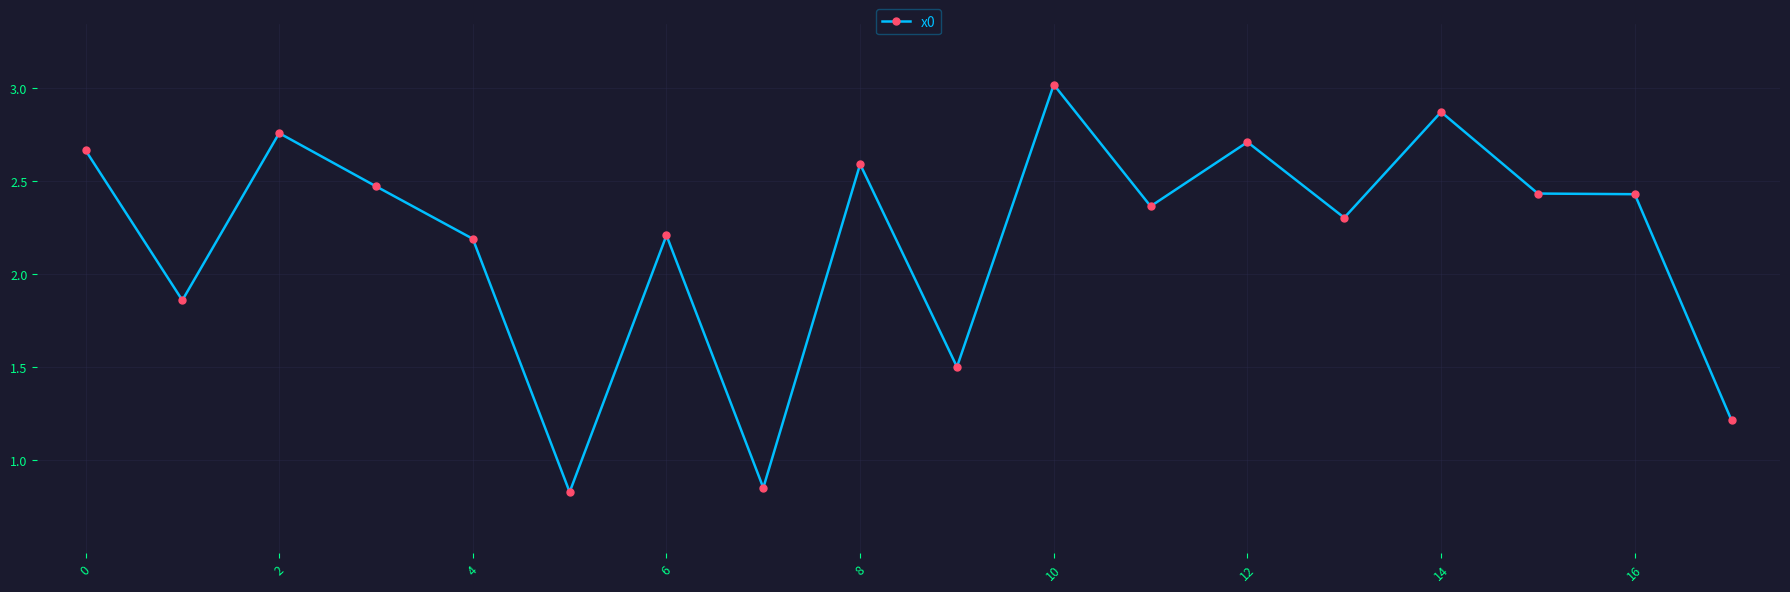

True or false: there are more than 1 points higher than both neighbors.

True